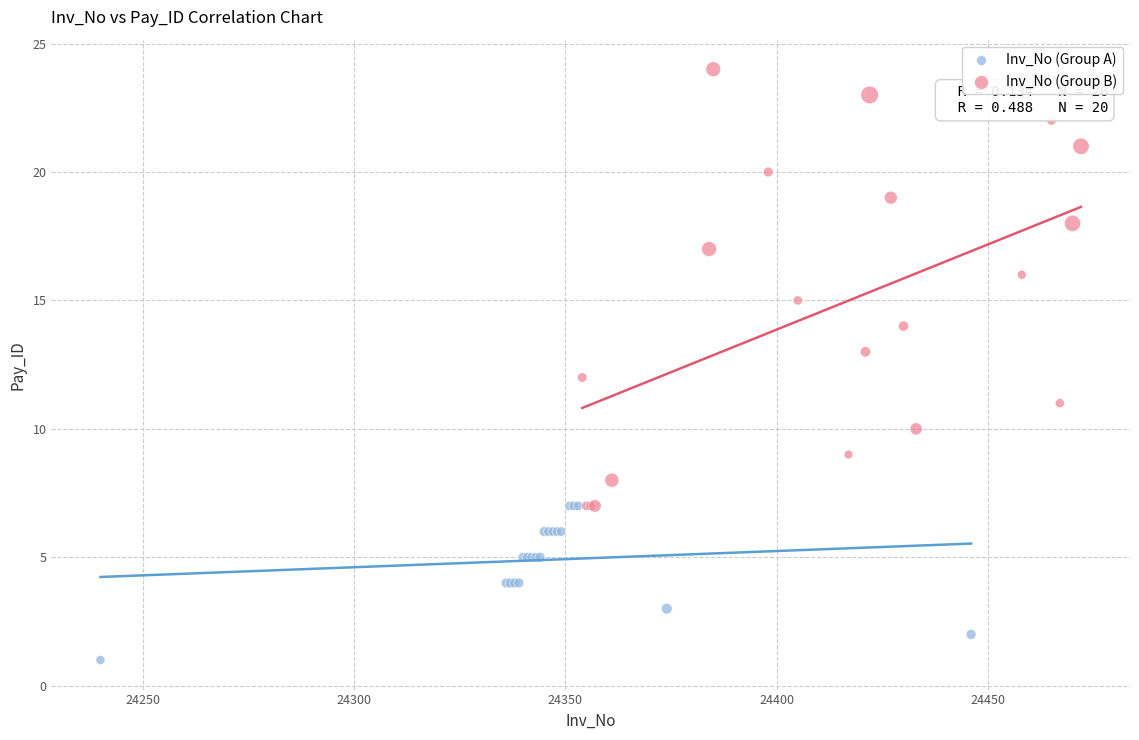

Which series contains the highest Y value?

Inv_No (Group B)